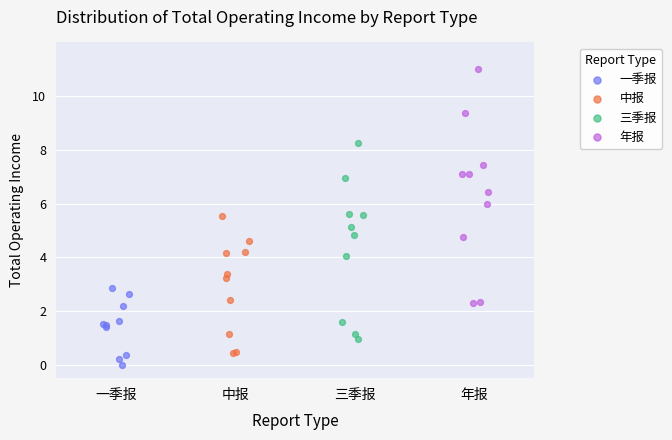

Which series has the widest spread of Y values?

年报